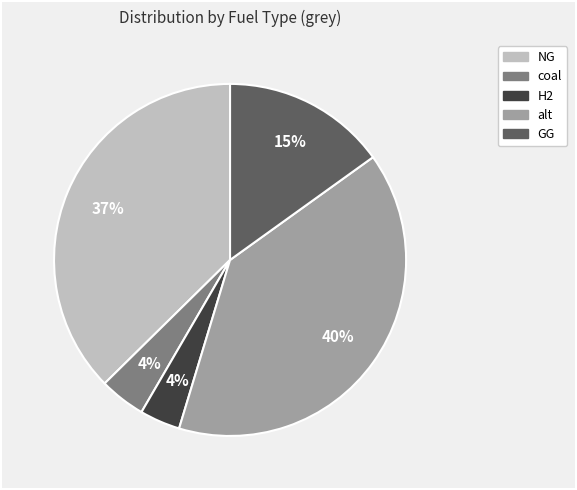

To the nearest percent, what is the average slice percentage?

20%